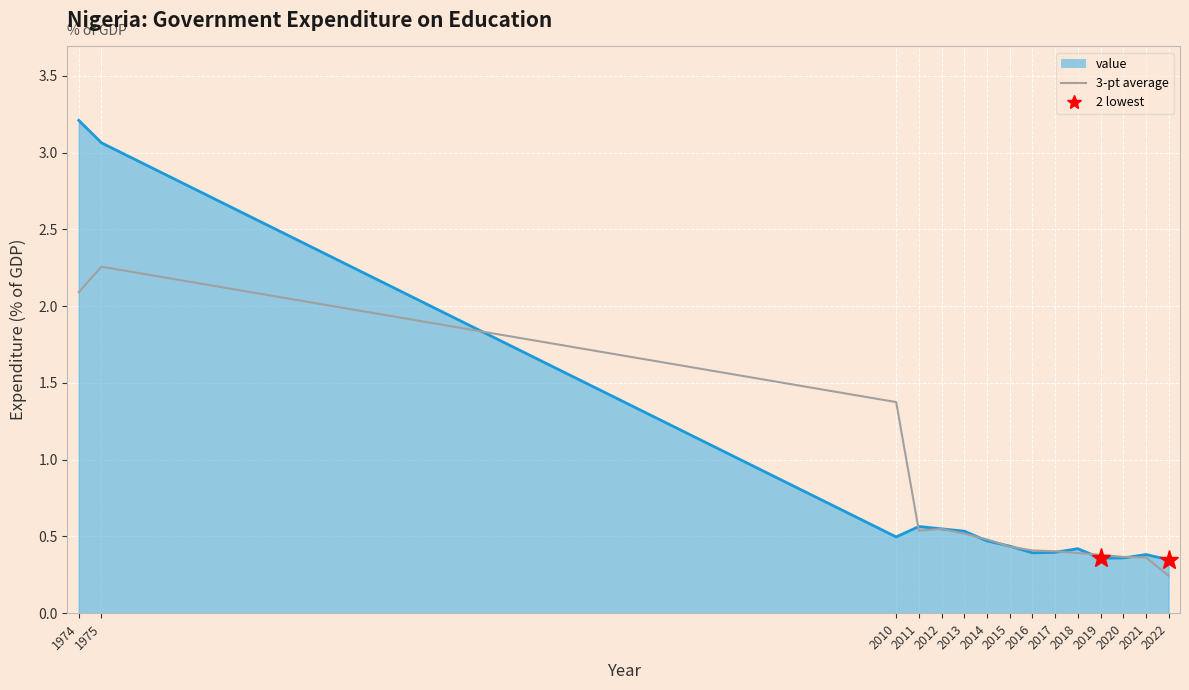

Which series ends up on top after the final intersection of 3-pt average and value?

value